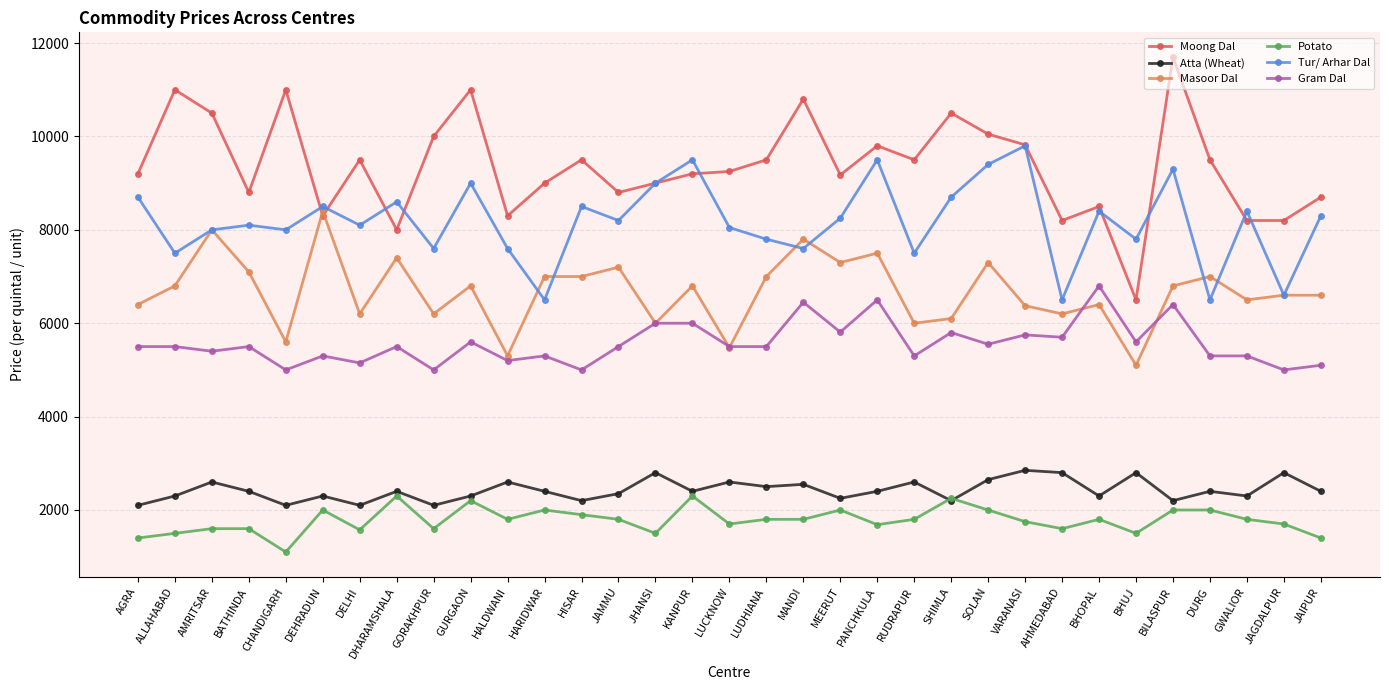

What is the lowest value of the Moong Dal series?

6500